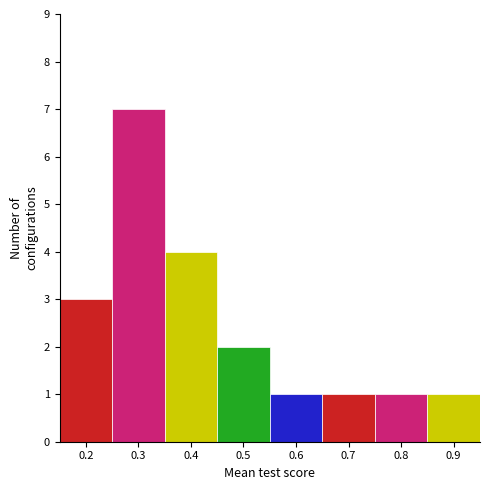

How tall is the bar that spans 0.35 to 0.45 on the x-axis? The values are not printed on the chart, so give them approximately, as read against the axis.

4